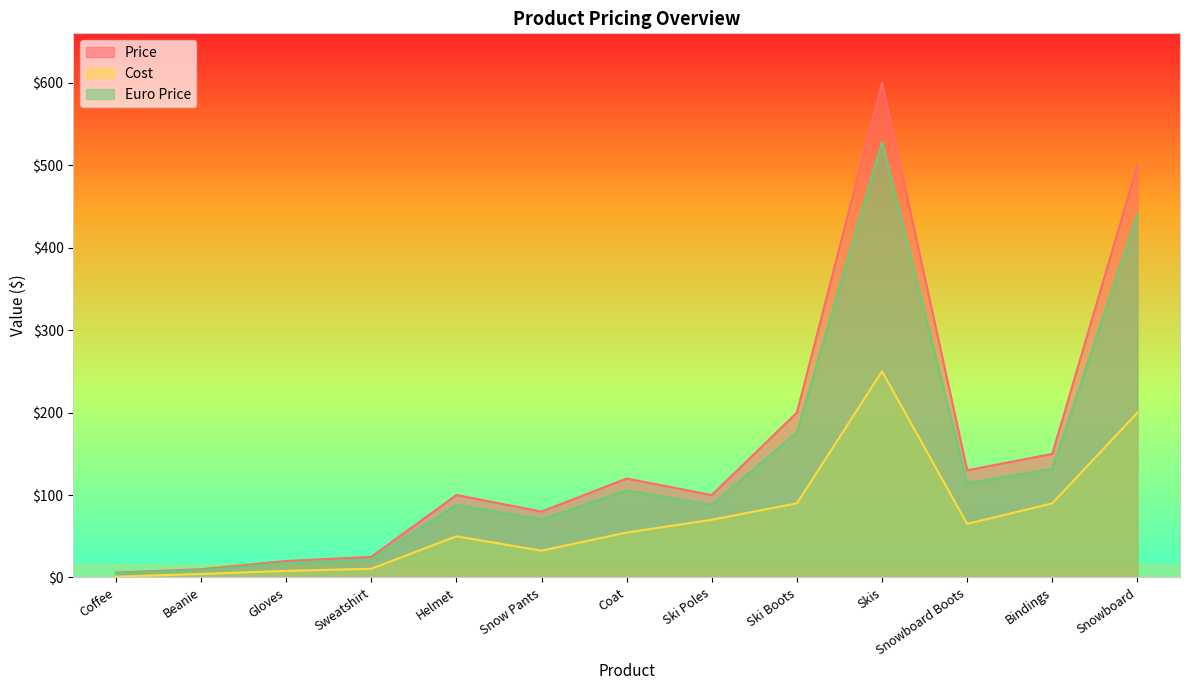

The Price series shows 66.4 at Snowboard Boots. True or false?

False